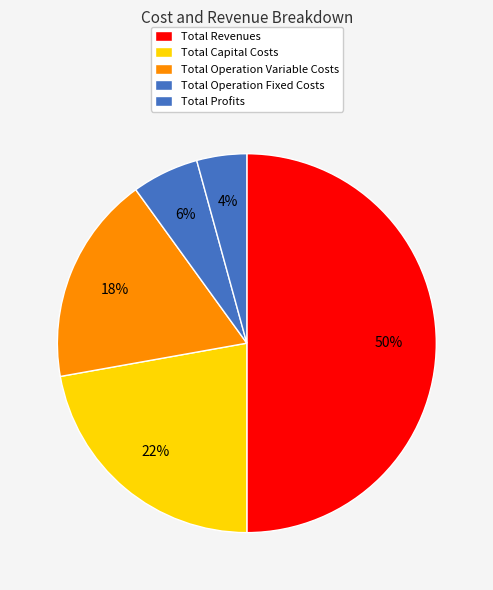

Between Total Profits and Total Capital Costs, which is larger?

Total Capital Costs